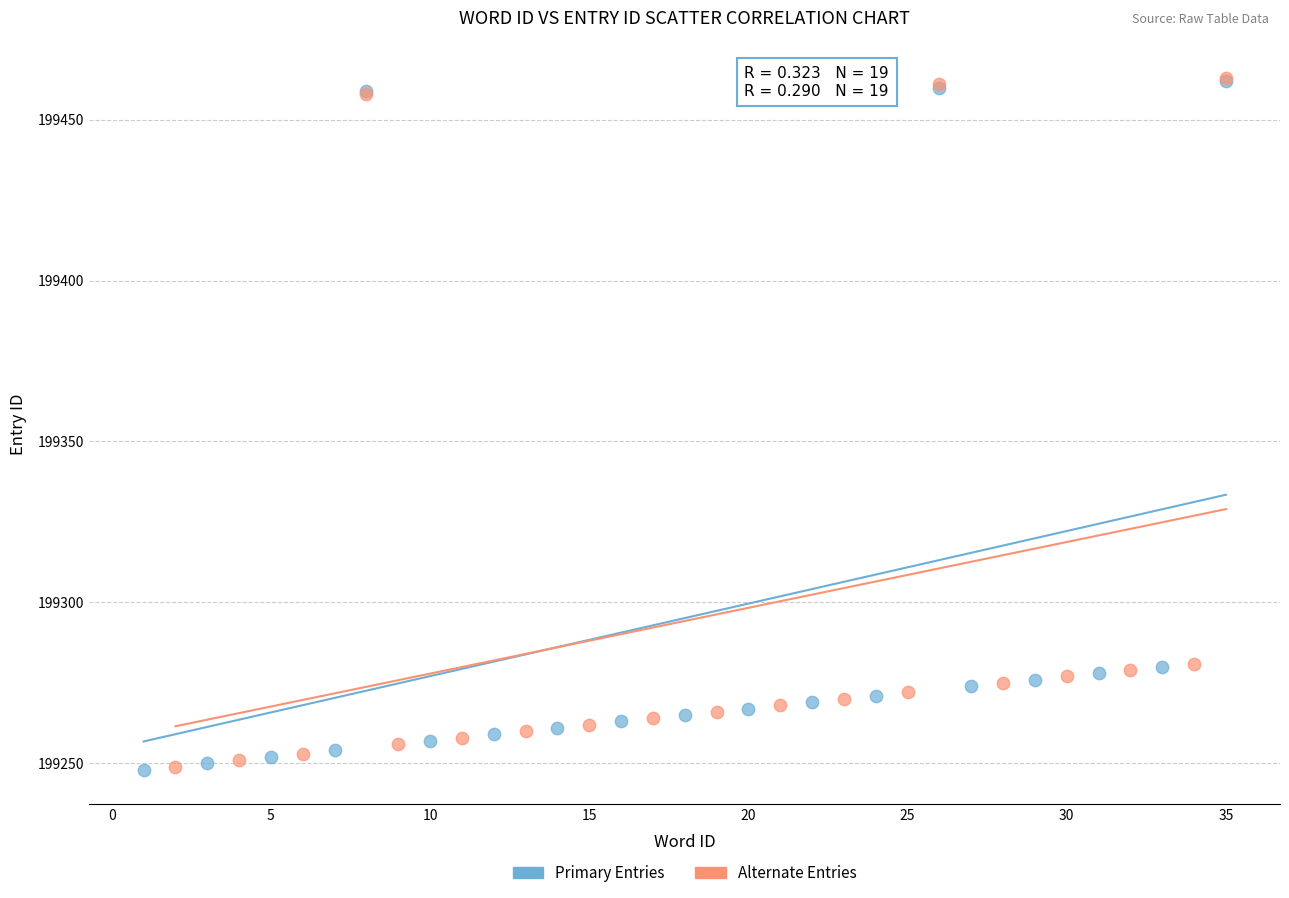

What are all the series names shown in the legend?

Primary Entries, Alternate Entries